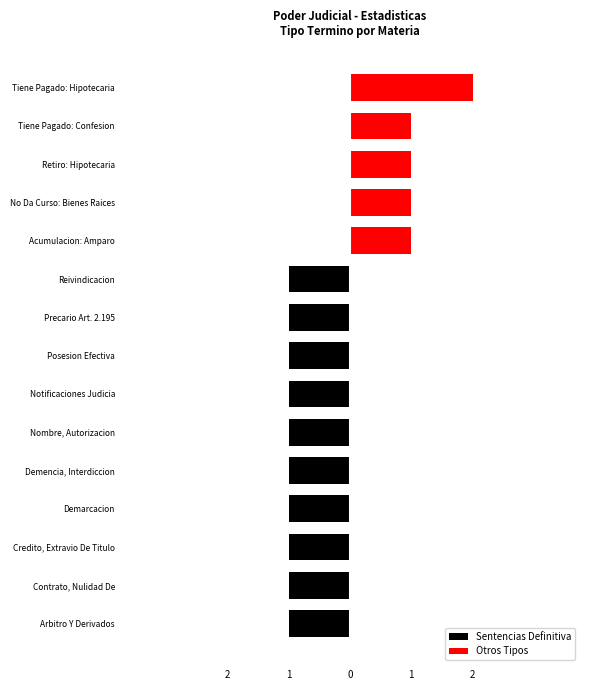

Reading right to left, what are all the values shown in this chart?

Sentencias Definitiva: 0	0	0	0	0	-1	-1	-1	-1	-1	-1	-1	-1	-1	-1
Otros Tipos: 2	1	1	1	1	0	0	0	0	0	0	0	0	0	0